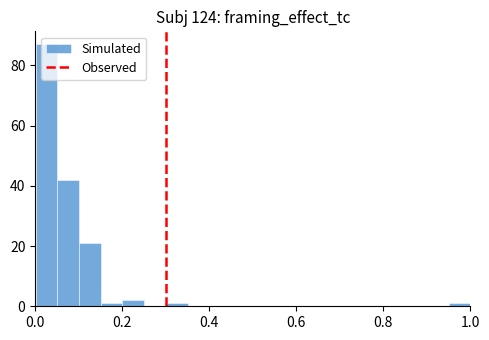

Around what value on the x-axis is the tallest bar? Give the approximate position of its centre, as read against the axis.

0.02